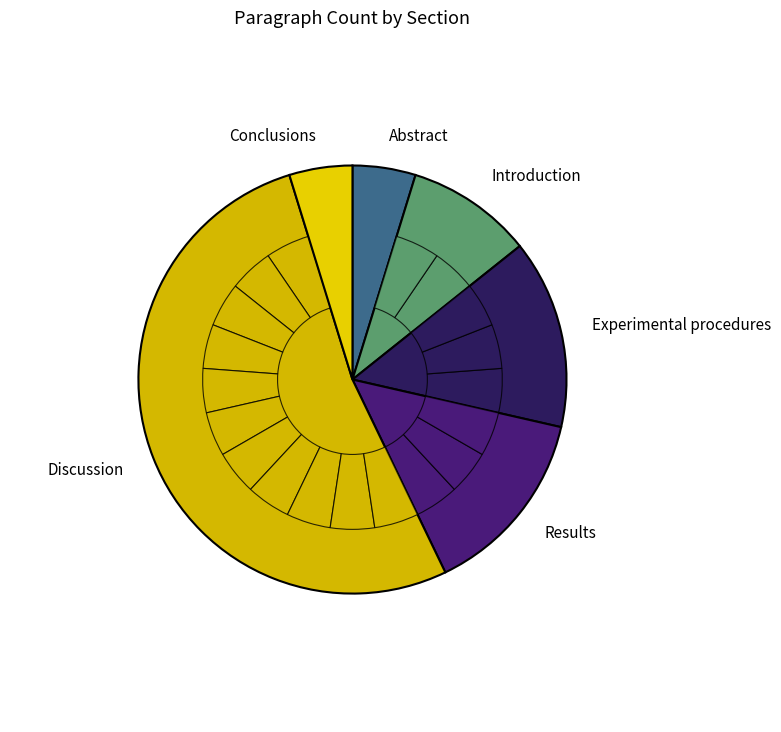

Do Experimental procedures and Conclusions together represent more than half of the pie?

No